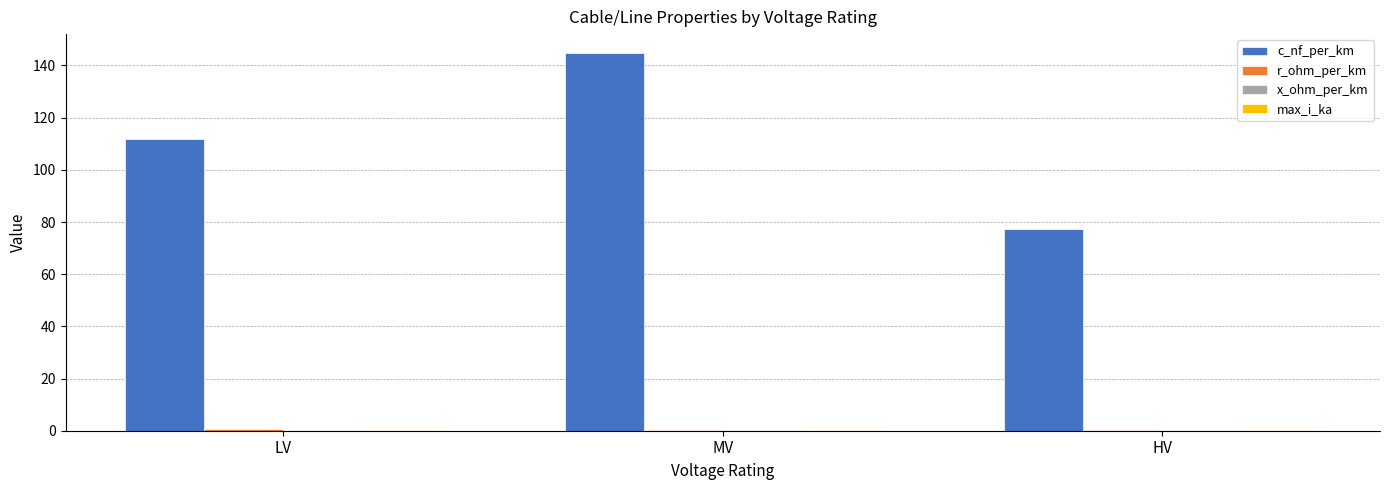

Which series changed the most between LV and HV?

c_nf_per_km